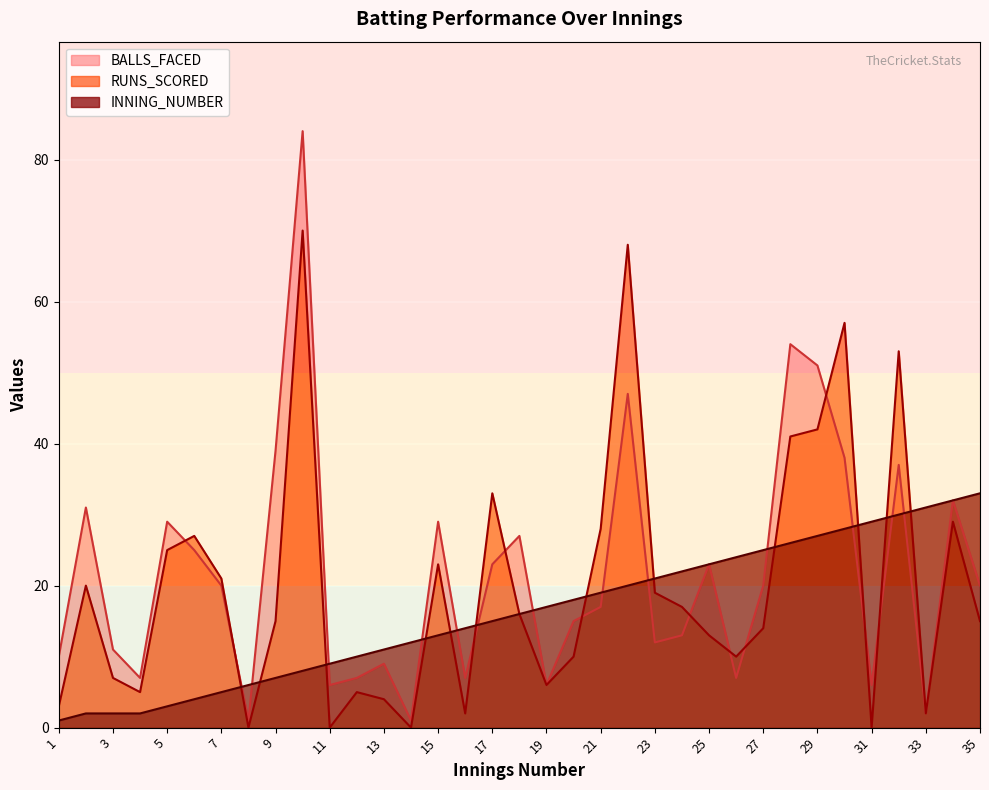

Where does the INNING_NUMBER series first go above 16?

19